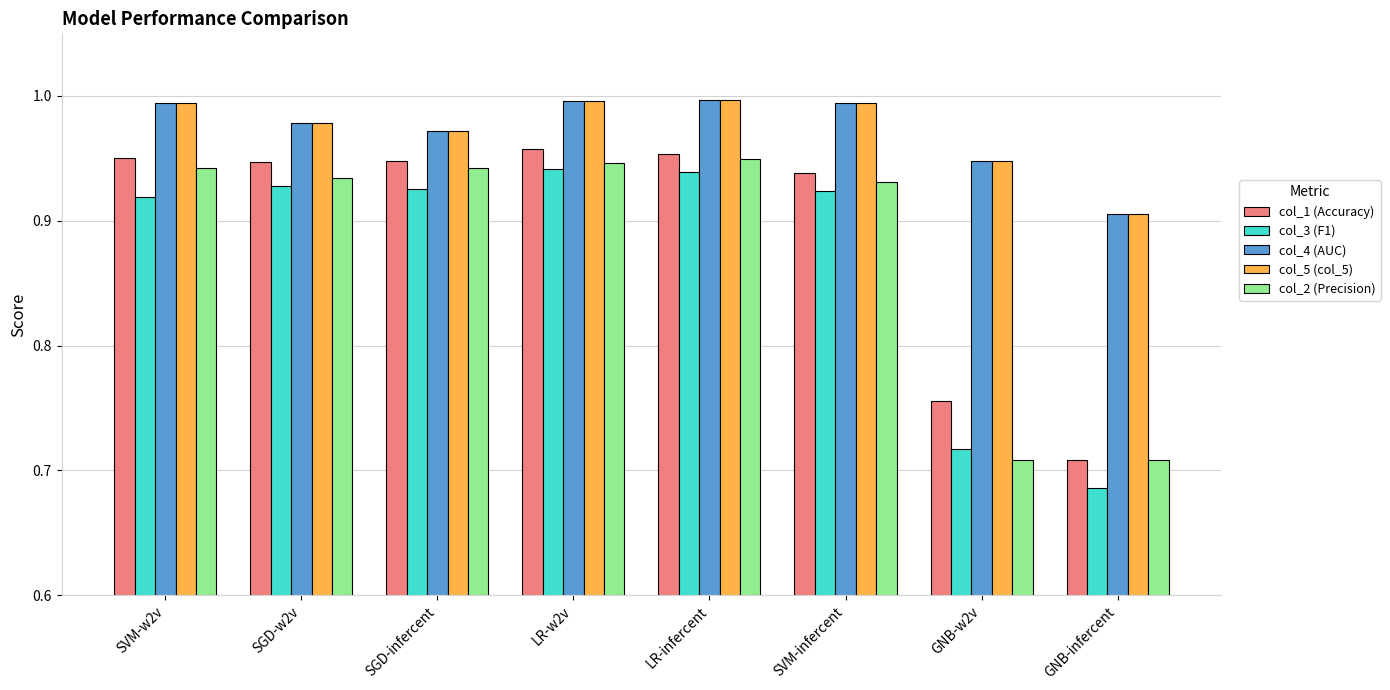

What is the total value across all series at GNB-infercent?

3.9